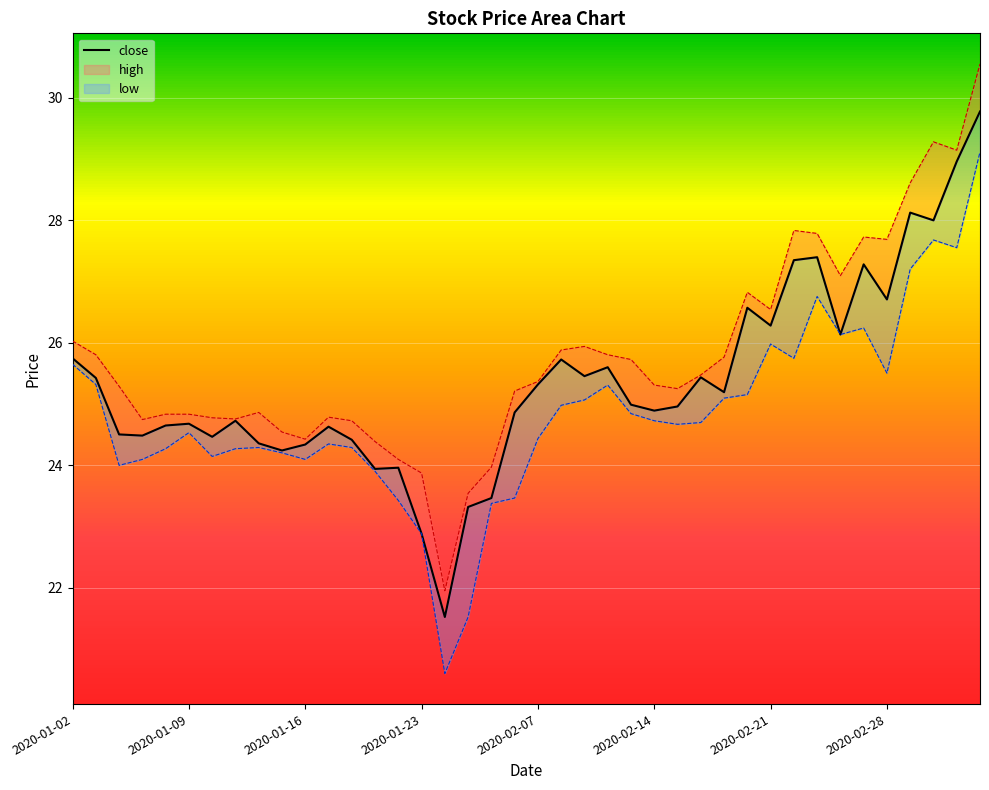

The chart shows a value of 14.0 at 2020-01-02. True or false?

False